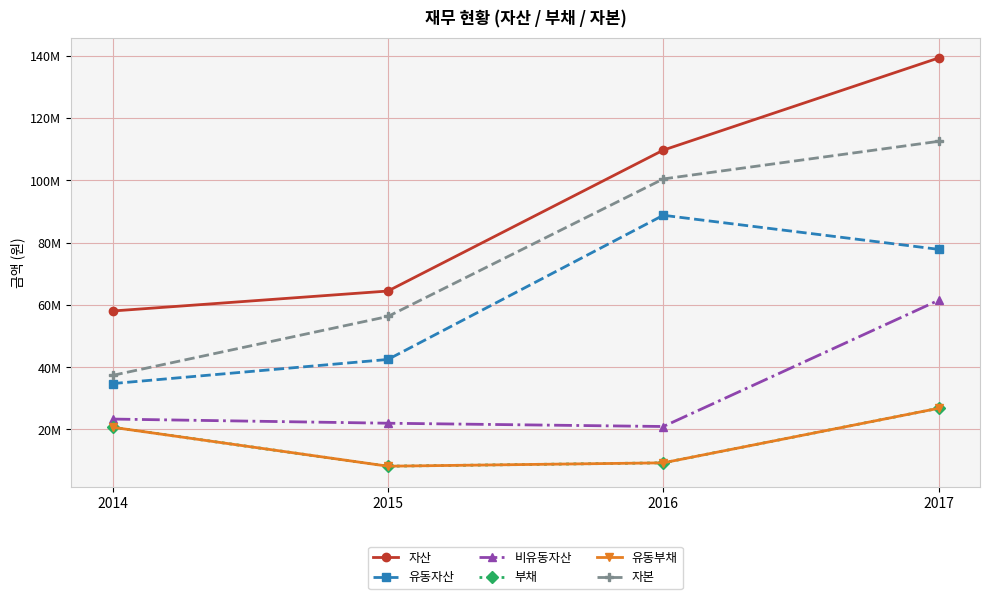

Is this an area chart (filled region under the line)?

No